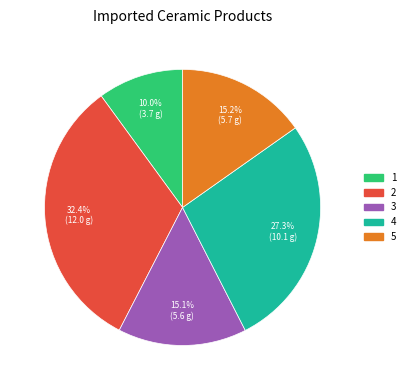

Is it true that 5 is 15% of the pie?

True